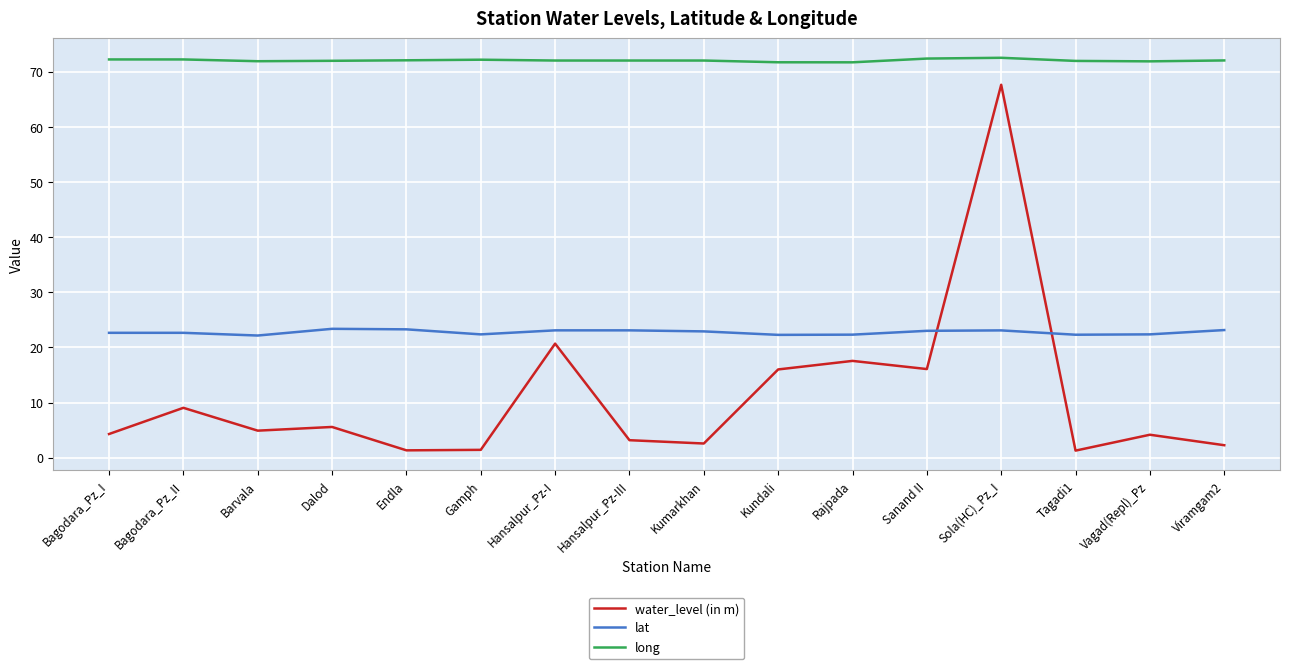

Rank the series by their maximum value, from highest to lowest.

long, water_level (in m), lat